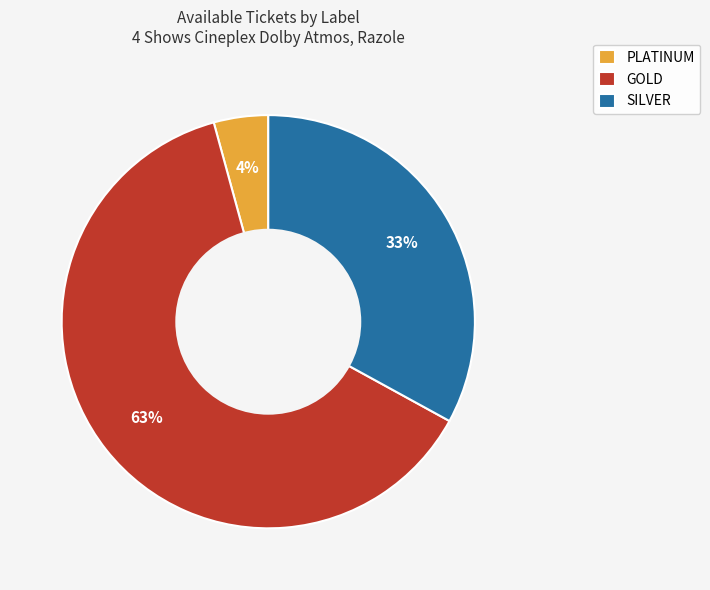

To the nearest percent, what is the average slice percentage?

33%